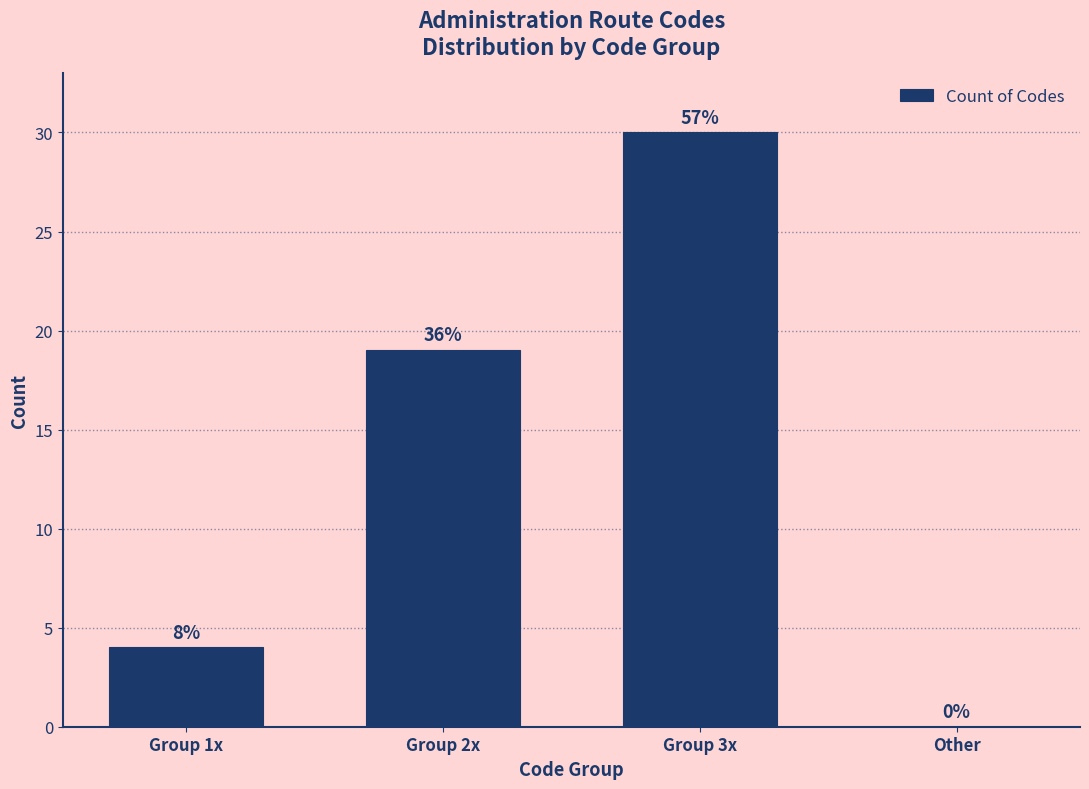

Are the bars horizontal?

No